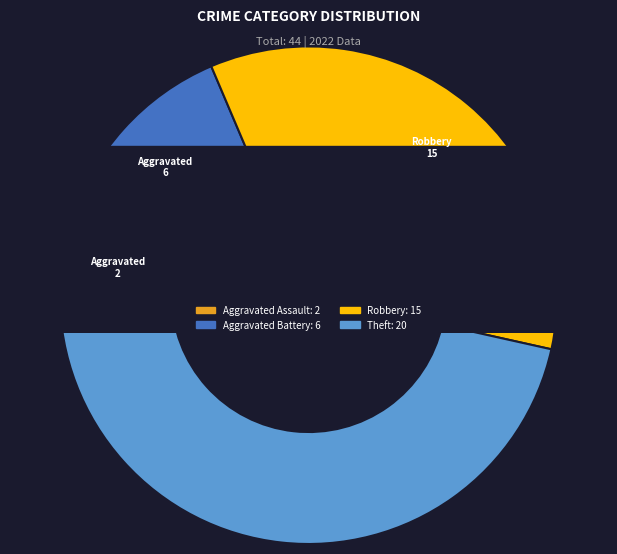

To the nearest percent, what portion does Robbery represent?

35%